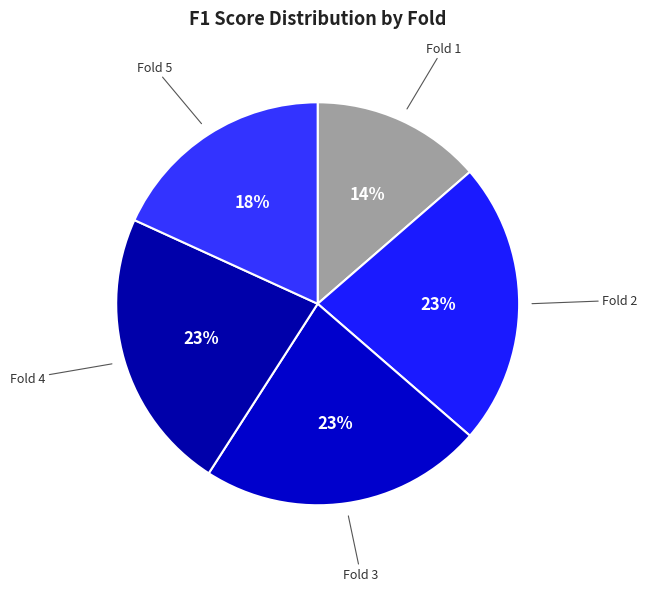

Does any single category account for the majority?

No